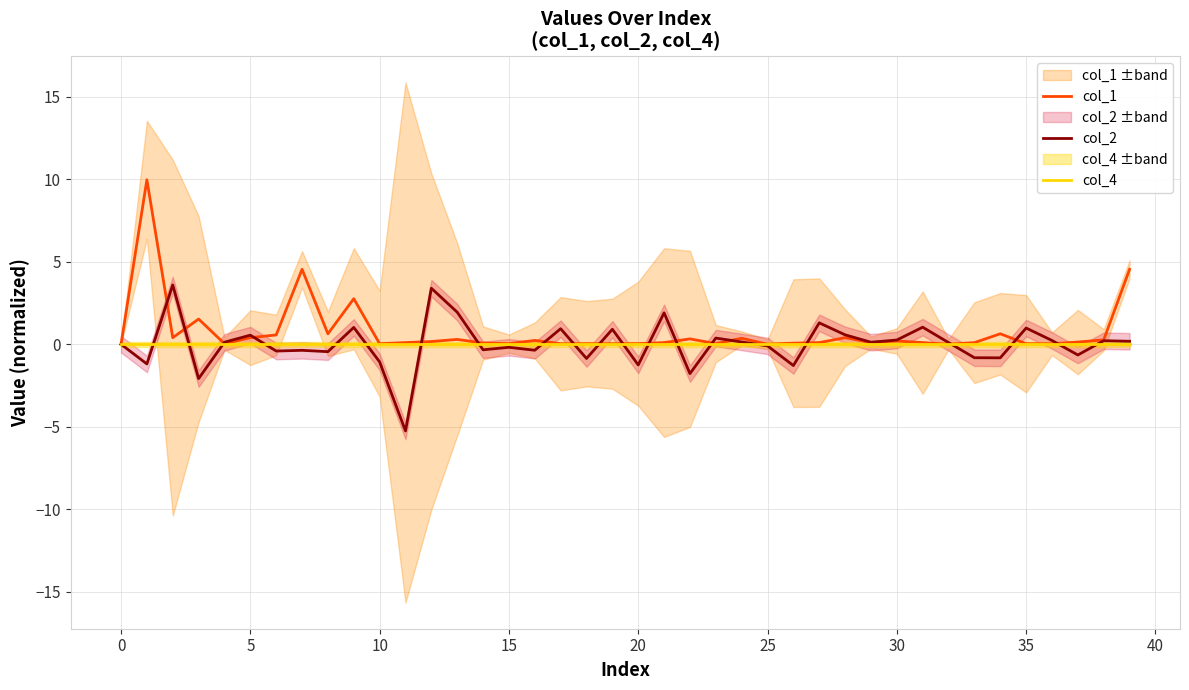

What is the maximum value for col_1?

10.0